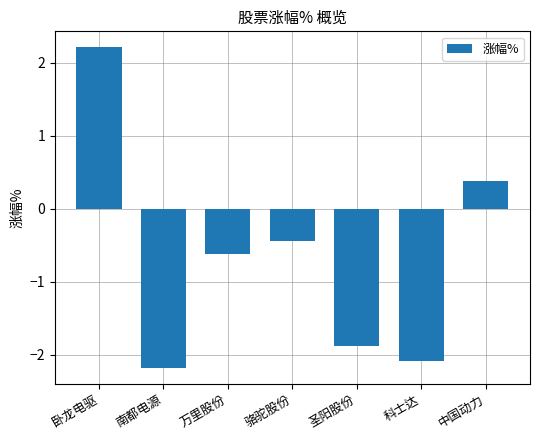

List the labels in order of value, smallest first.

南都电源, 科士达, 圣阳股份, 万里股份, 骆驼股份, 中国动力, 卧龙电驱